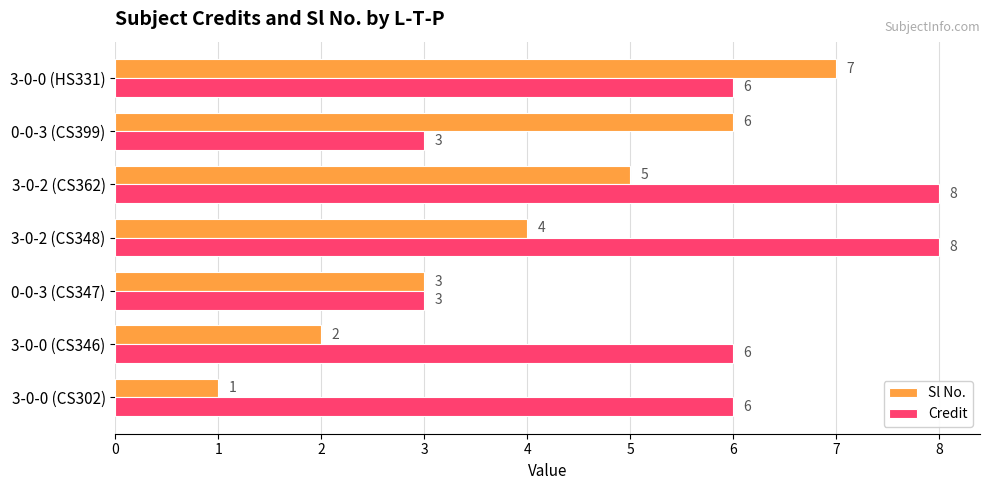

Where is Sl No. nearest to the value 4?

3-0-2 (CS348)